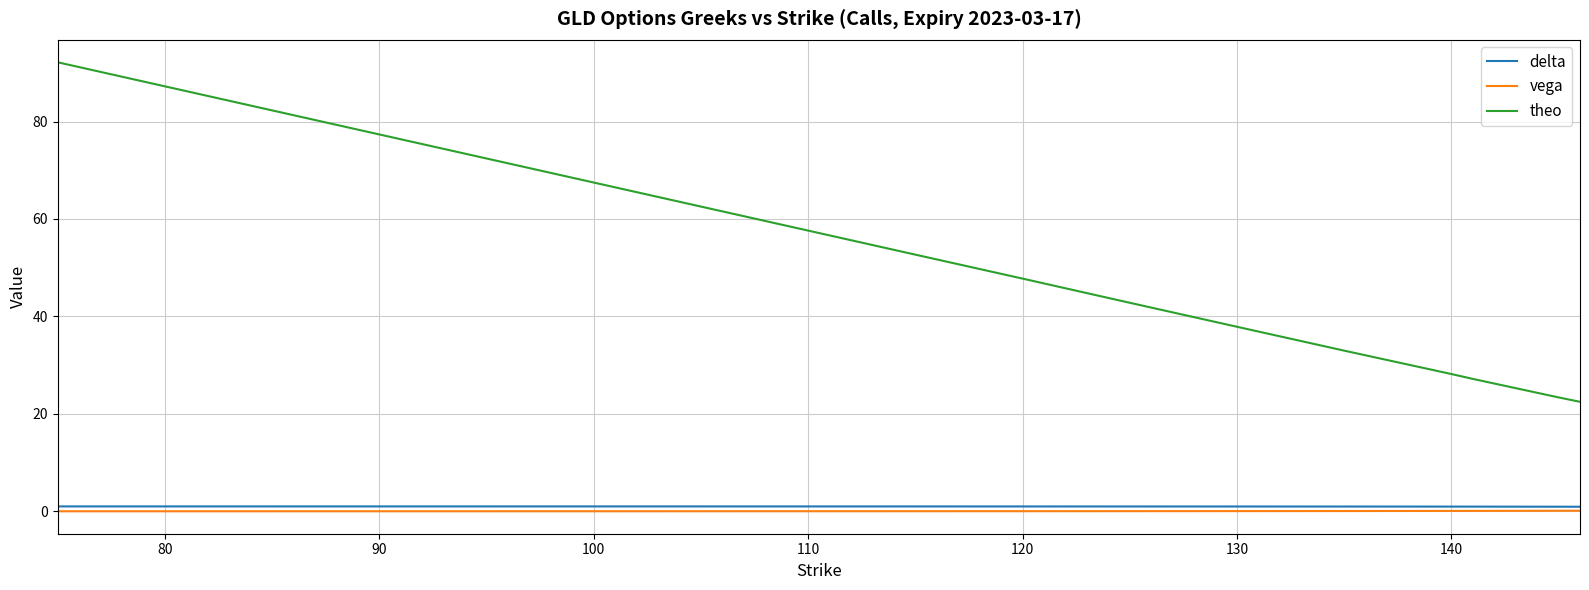

What is the maximum value shown in the chart?

92.2